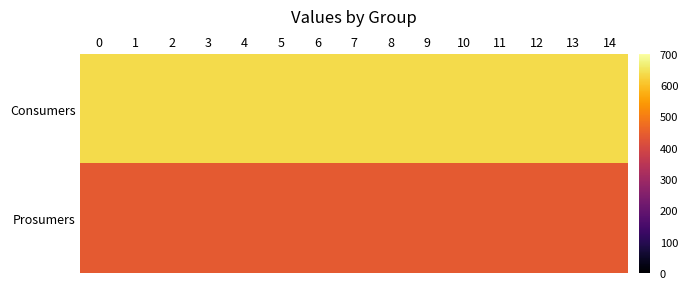

What is the total value across all series at 2?

1075